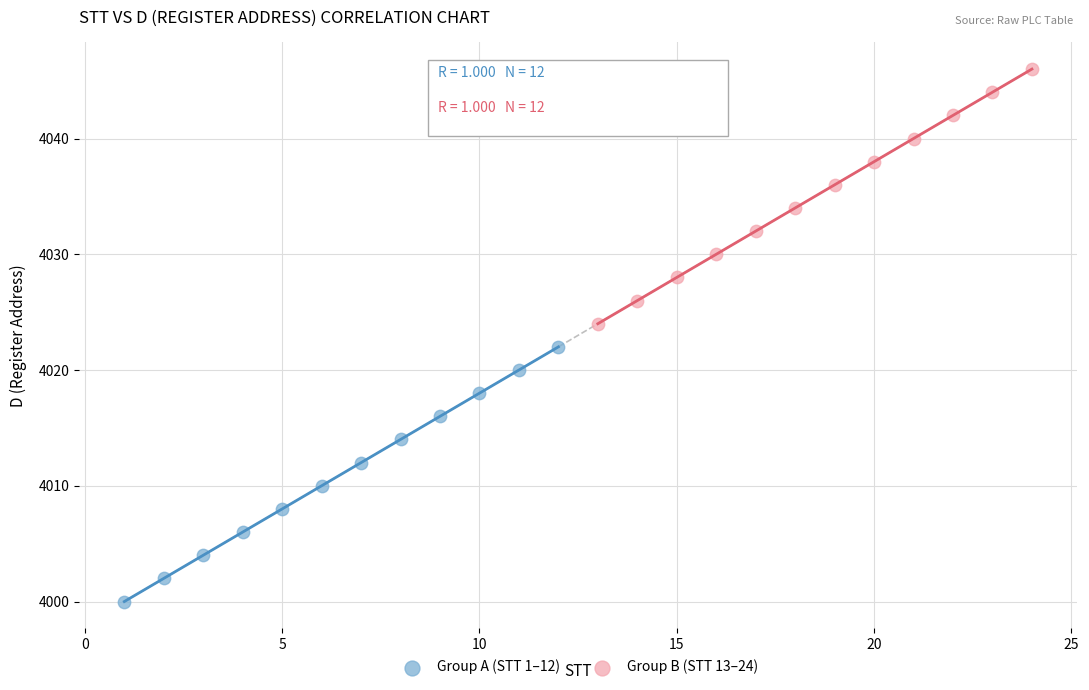

Which series reaches the maximum Y coordinate?

Group B (STT 13–24)